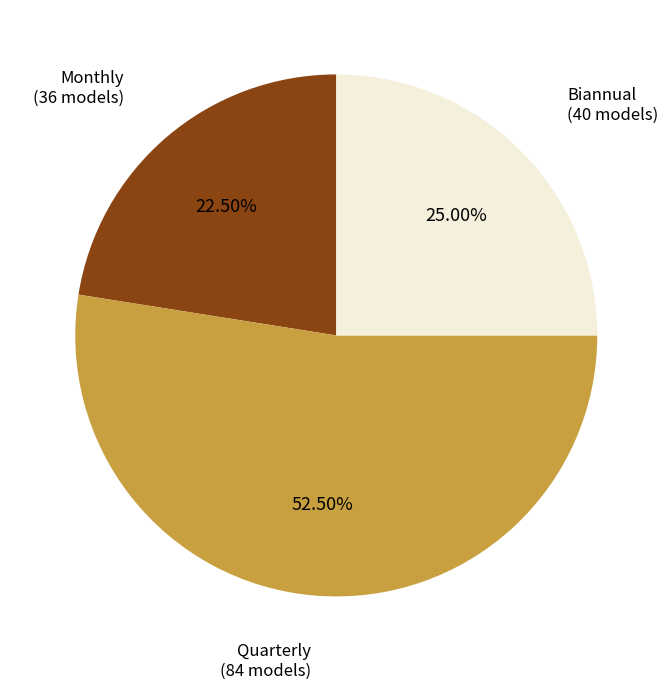

Is there a majority slice in this chart?

Yes